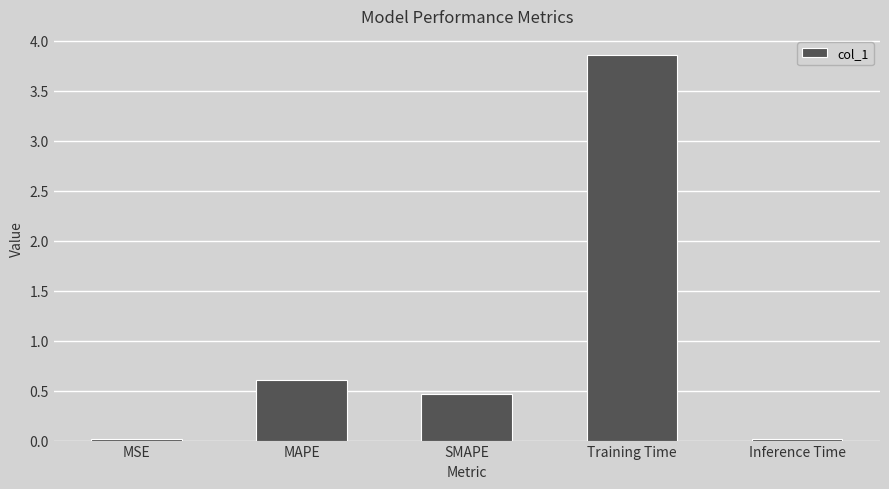

Which category has the highest value across all series?

Training Time